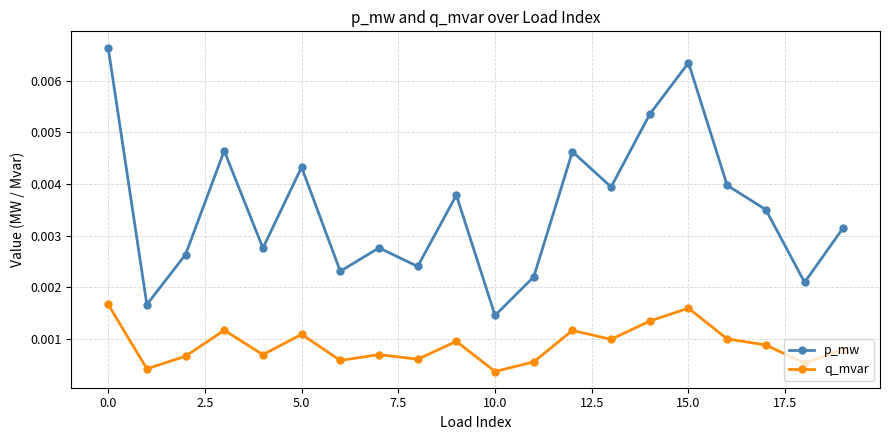

Count the p_mw values in the range 0 to 1.

20